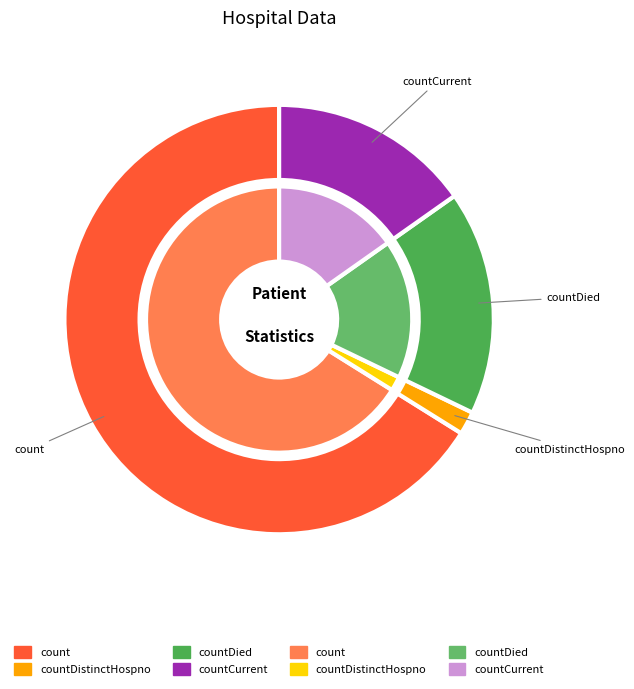

Does count represent more than half of the total?

Yes